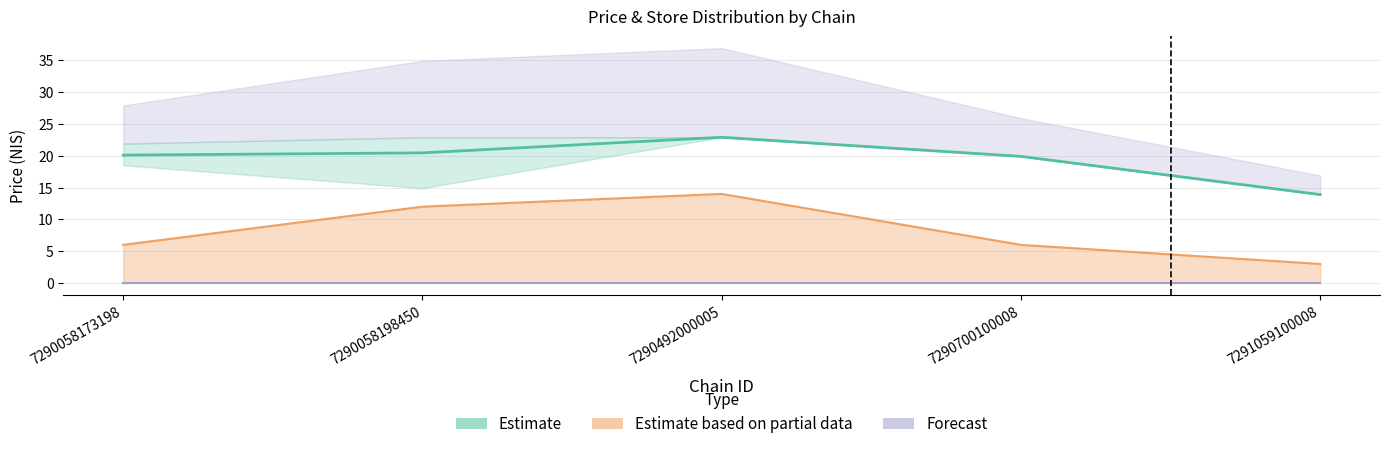

What is the sum of all avg_price values?

97.2